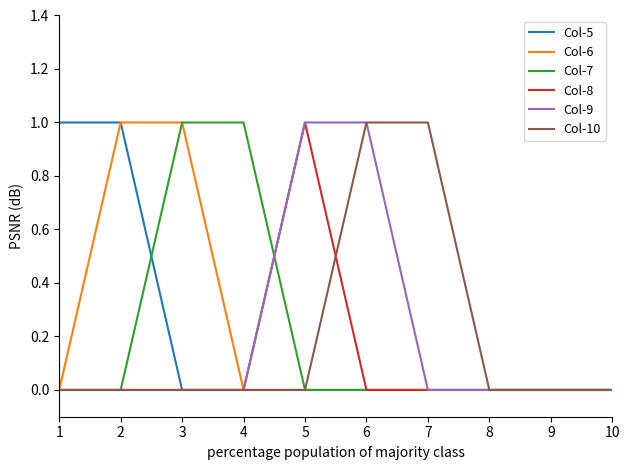

The Col-6 series shows 1 at 3. True or false?

True